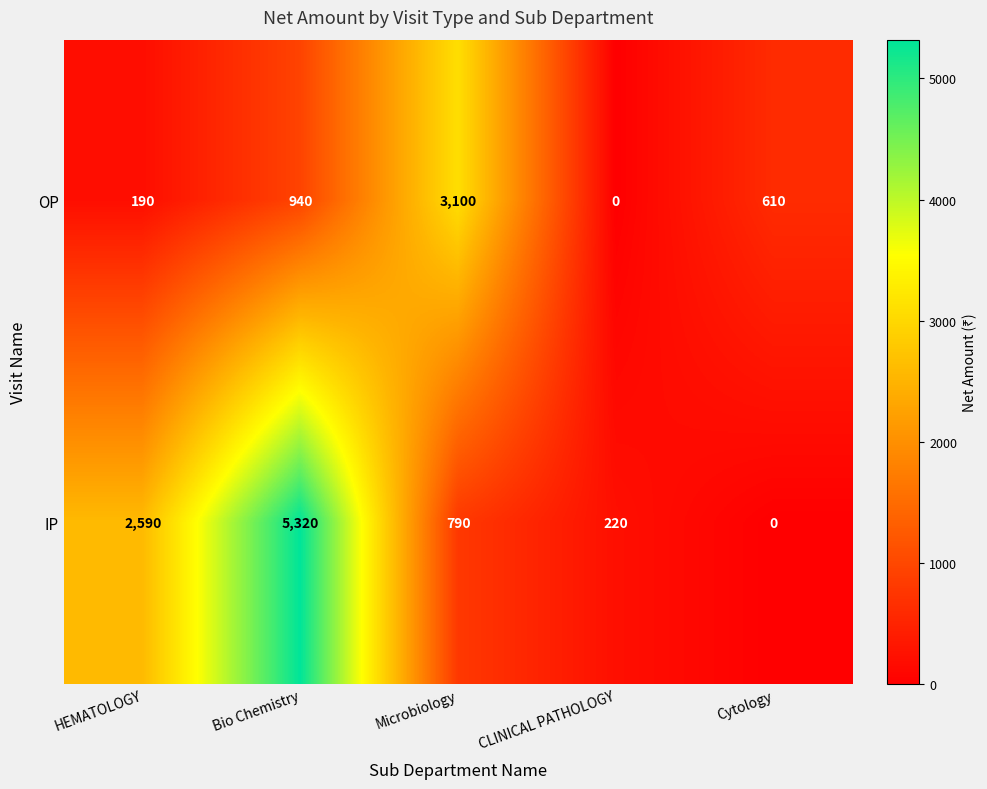

How many data points in OP are less than 610?

2